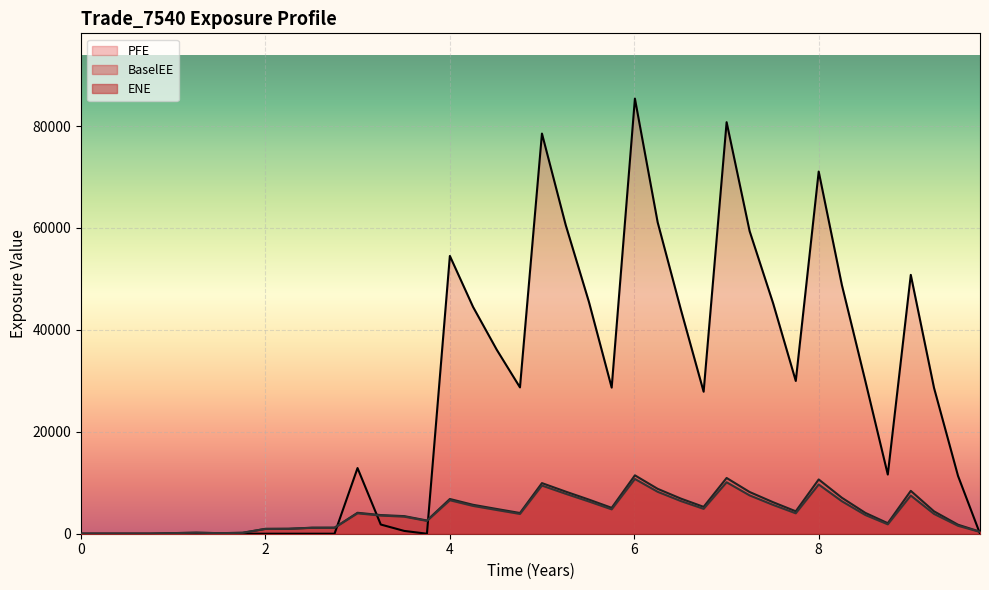

What position from the right is 2023-07-03?

12